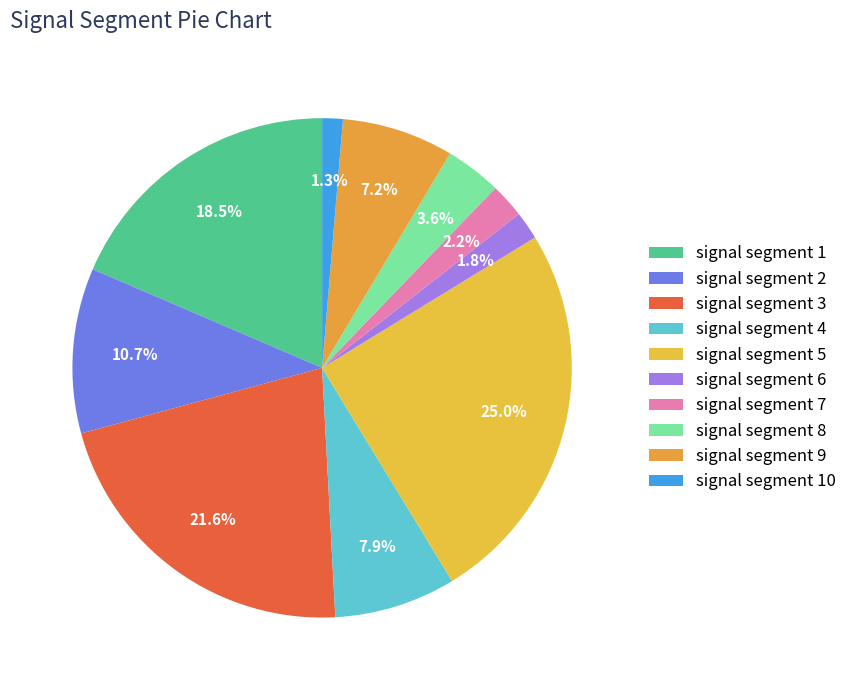

To the nearest percent, what is the difference between the signal segment 9 and signal segment 6 slice percentages?

5%